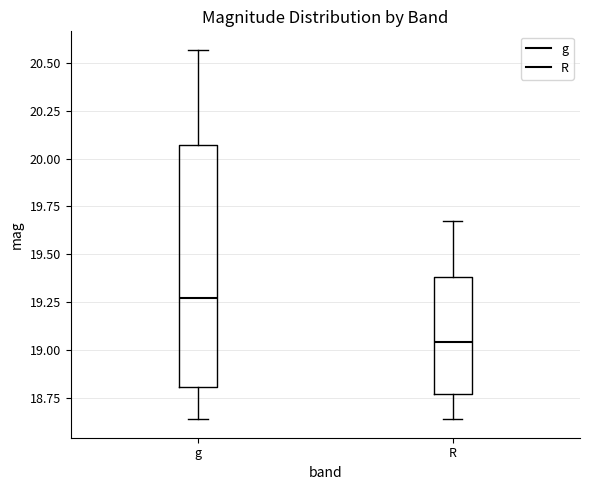

Reading left to right, read every box against the y-axis: the position of its median line, the range the box covers, and the ends of its whiskers. The values are not printed on the chart, so give them approximately, as read against the axis.

g: median 19.25, box 18.80 to 20.05, whiskers 18.65 to 20.55
R: median 19.05, box 18.75 to 19.40, whiskers 18.65 to 19.70